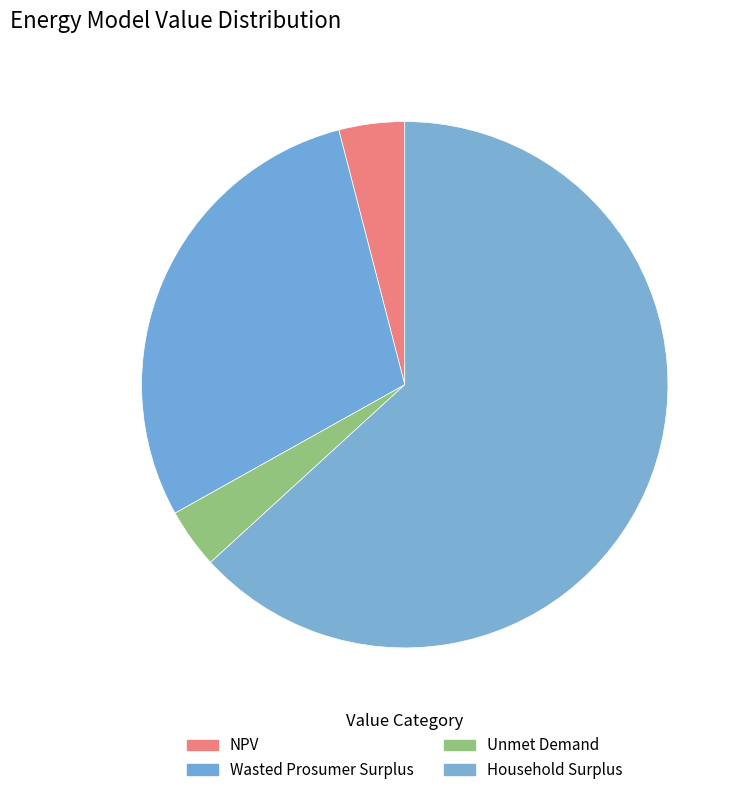

How much of the chart is everything except Unmet Demand?

96.3%